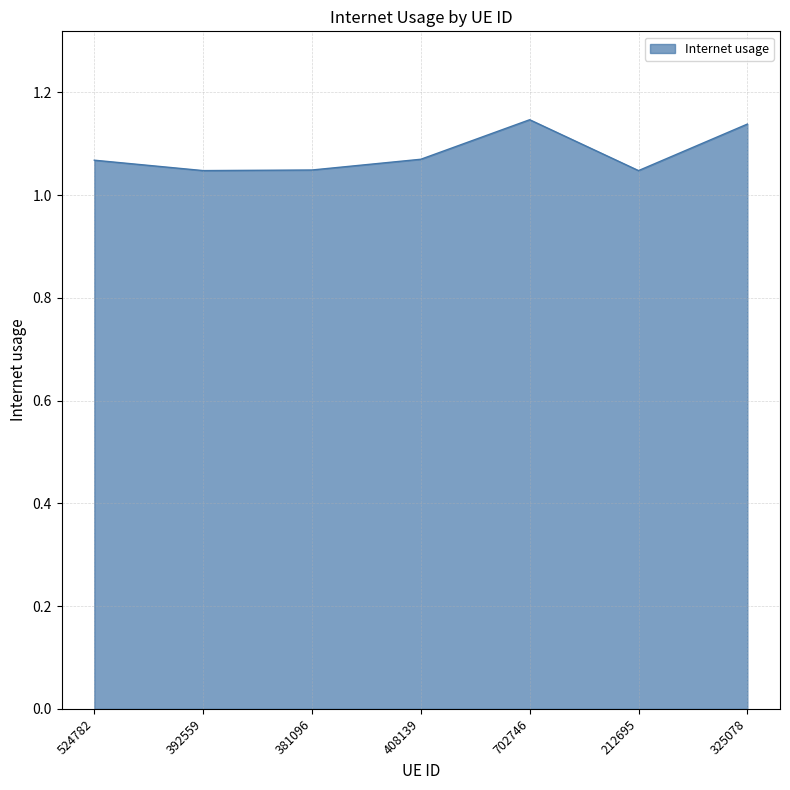

How many interior local peaks (higher than both neighbors) does the data have?

1